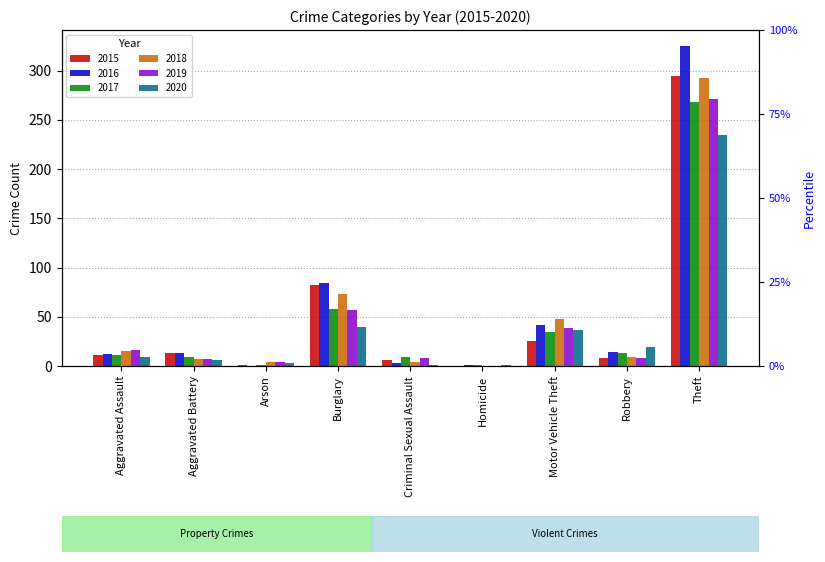

At how many categories does at least one series exceed 57?

2